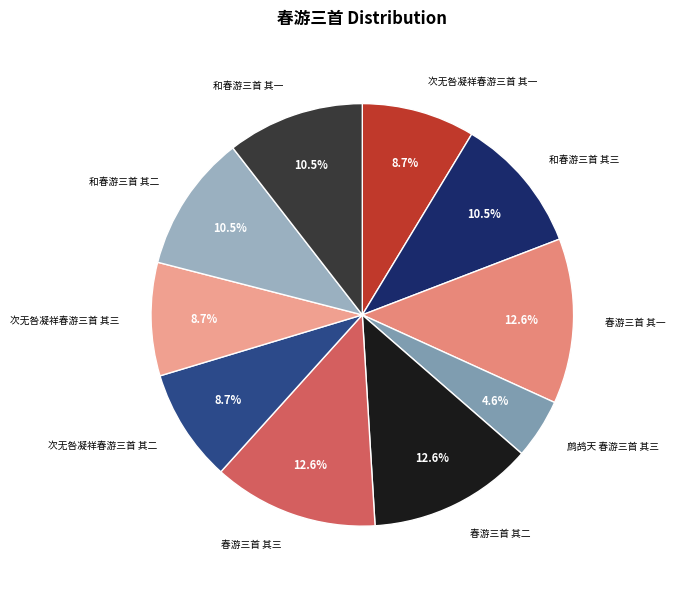

Which has a higher value, 和春游三首 其二 or 春游三首 其一?

春游三首 其一